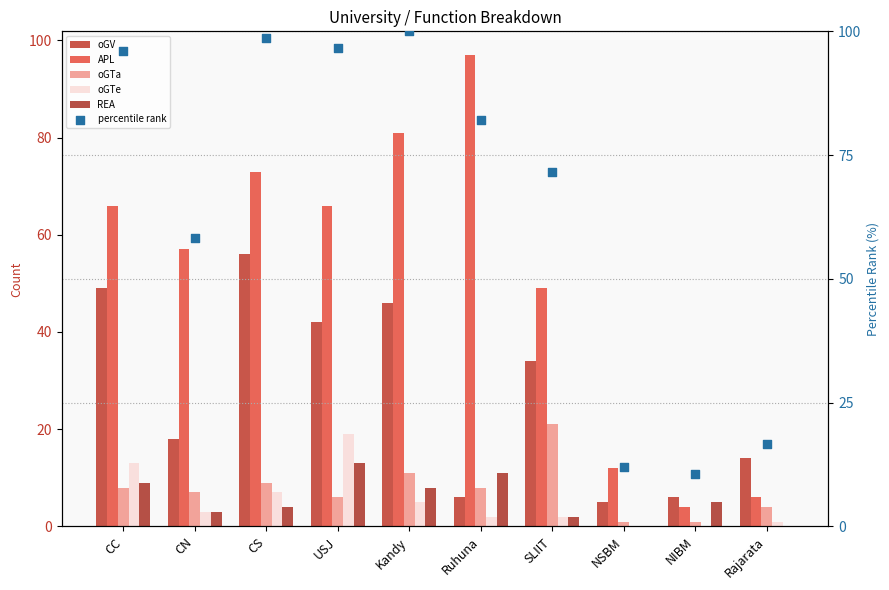

At how many categories does at least one series exceed 72?

5